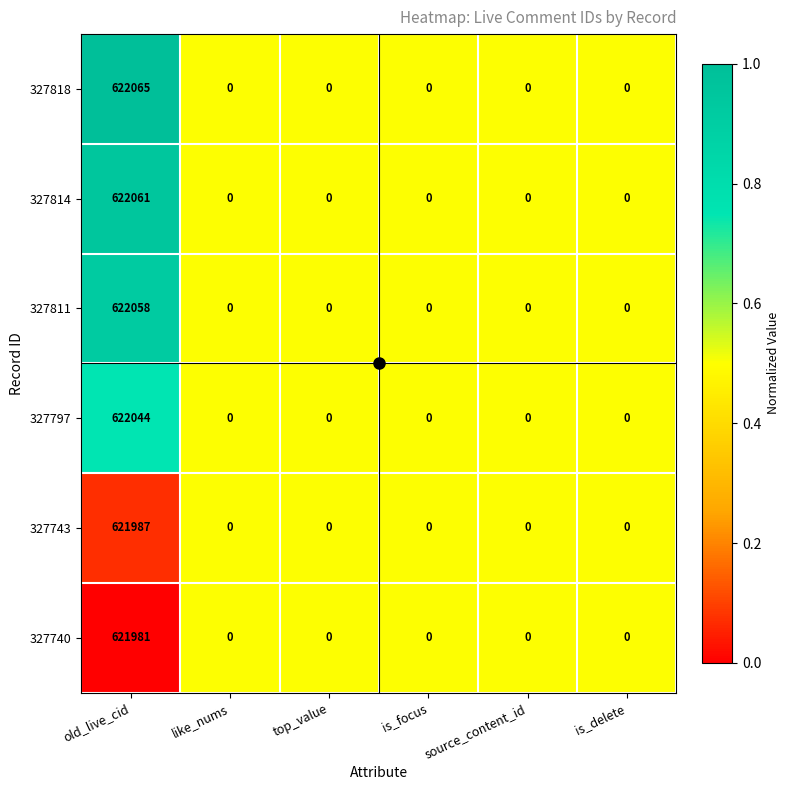

Is it true that 327814 equals 0 at is_focus?

True